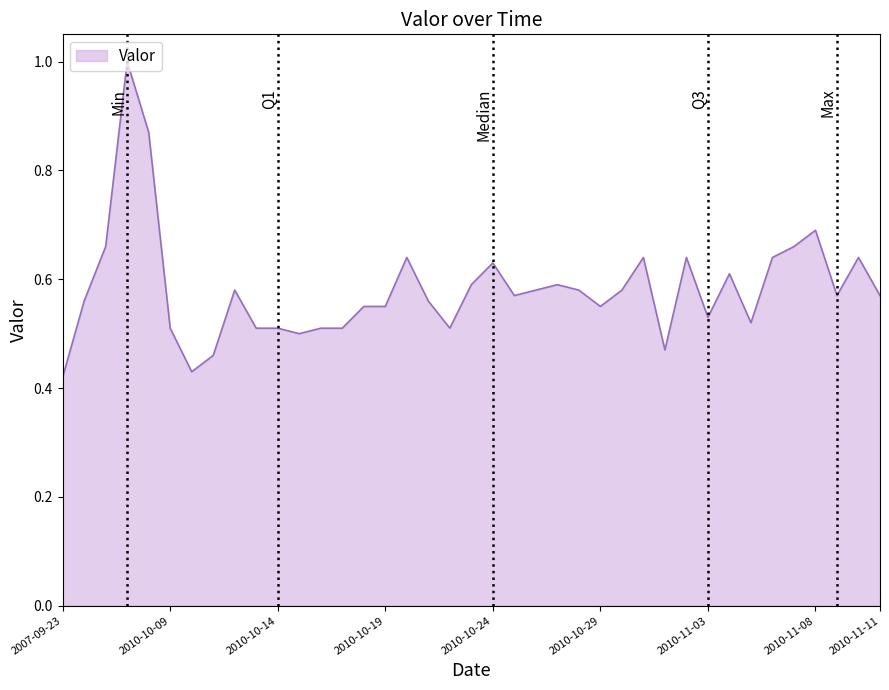

What is the maximum value shown in the chart?

1.0